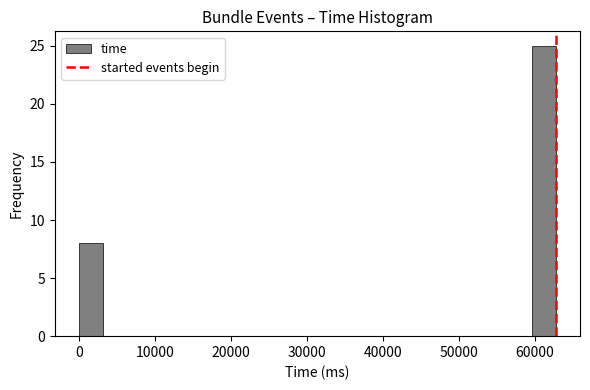

Around what value on the x-axis is the tallest bar? Give the approximate position of its centre, as read against the axis.

61000